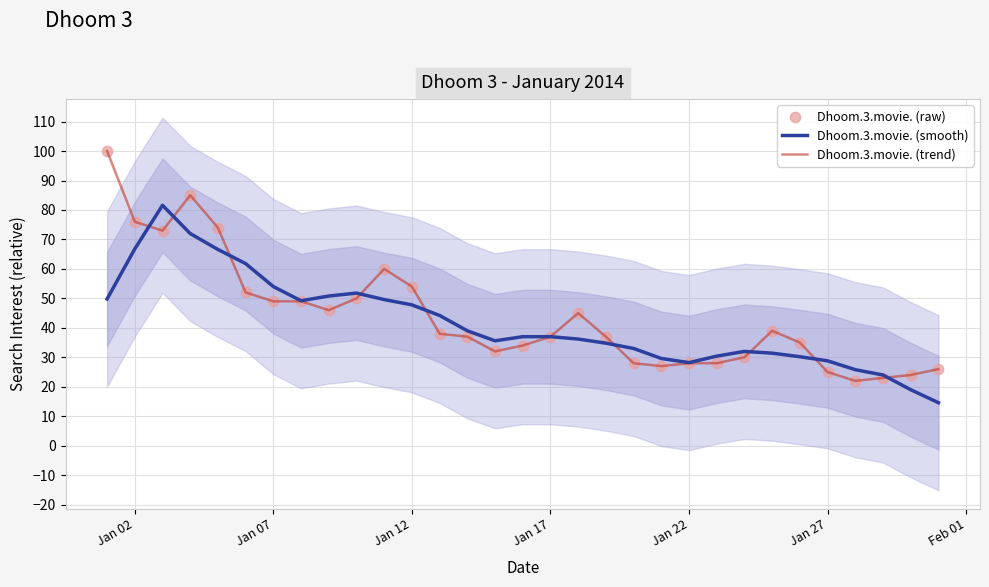

Which series has the widest spread of Y values?

Dhoom.3.movie. (trend)